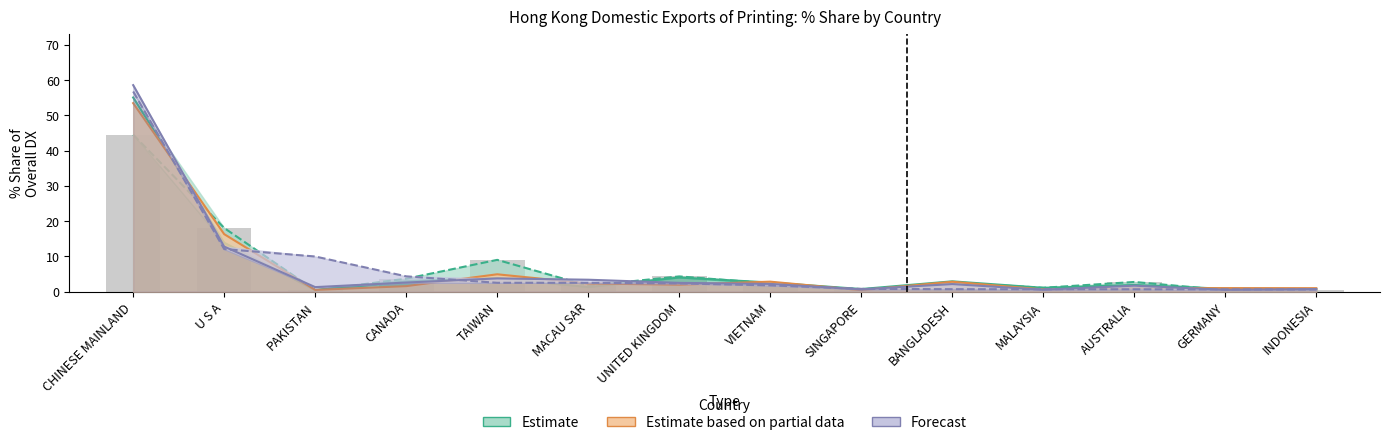

Reading left to right, transcribe all the data shown in this chart.

201712_% Share: CHINESE MAINLAND=44.5	U S A=18.1	PAKISTAN=0.3	CANADA=3.7	TAIWAN=9.0	MACAU SAR=1.7	UNITED KINGDOM=4.3	VIETNAM=2.3	SINGAPORE=0.6	BANGLADESH=2.6	MALAYSIA=1.1	AUSTRALIA=2.7	GERMANY=0.4	INDONESIA=0.5
201812_% Share: CHINESE MAINLAND=55.1	U S A=13.9	PAKISTAN=0.4	CANADA=2.9	TAIWAN=3.9	MACAU SAR=1.3	UNITED KINGDOM=4.0	VIETNAM=2.6	SINGAPORE=0.7	BANGLADESH=2.9	MALAYSIA=1.1	AUSTRALIA=1.9	GERMANY=0.8	INDONESIA=0.7
201901_% Share: CHINESE MAINLAND=53.5	U S A=16.3	PAKISTAN=0.5	CANADA=1.6	TAIWAN=4.9	MACAU SAR=2.3	UNITED KINGDOM=2.0	VIETNAM=2.8	SINGAPORE=0.4	BANGLADESH=2.8	MALAYSIA=0.6	AUSTRALIA=0.9	GERMANY=1.0	INDONESIA=1.0
201912_% Share: CHINESE MAINLAND=58.6	U S A=12.8	PAKISTAN=1.3	CANADA=2.6	TAIWAN=3.8	MACAU SAR=3.4	UNITED KINGDOM=2.5	VIETNAM=2.2	SINGAPORE=0.7	BANGLADESH=2.2	MALAYSIA=0.6	AUSTRALIA=1.7	GERMANY=0.5	INDONESIA=0.7
202001_% Share: CHINESE MAINLAND=56.8	U S A=12.1	PAKISTAN=10.0	CANADA=4.3	TAIWAN=2.5	MACAU SAR=2.5	UNITED KINGDOM=2.3	VIETNAM=1.8	SINGAPORE=0.8	BANGLADESH=0.7	MALAYSIA=0.7	AUSTRALIA=0.7	GERMANY=0.7	INDONESIA=0.6